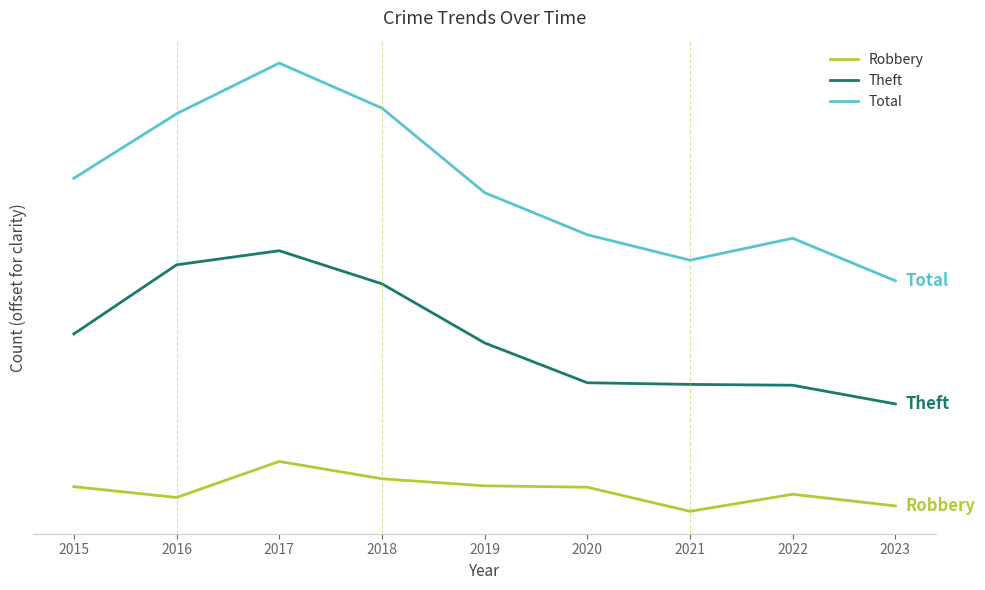

Is it true that Theft equals 38.7 at 2017?

True